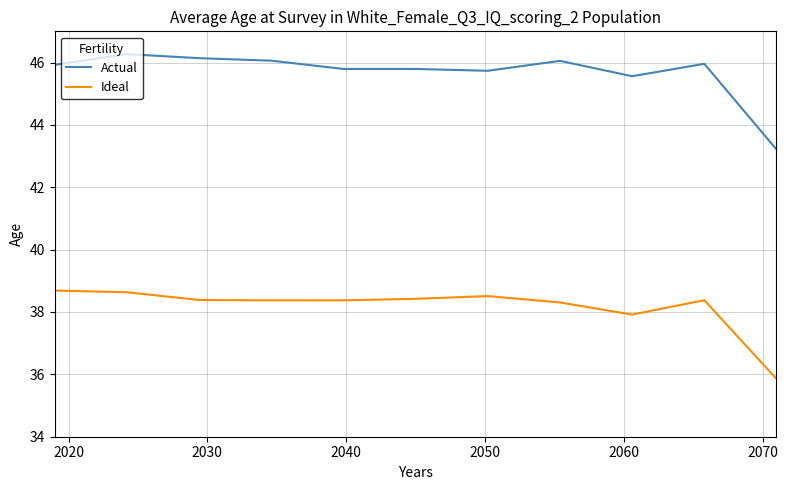

Which series has the widest spread of values?

Actual